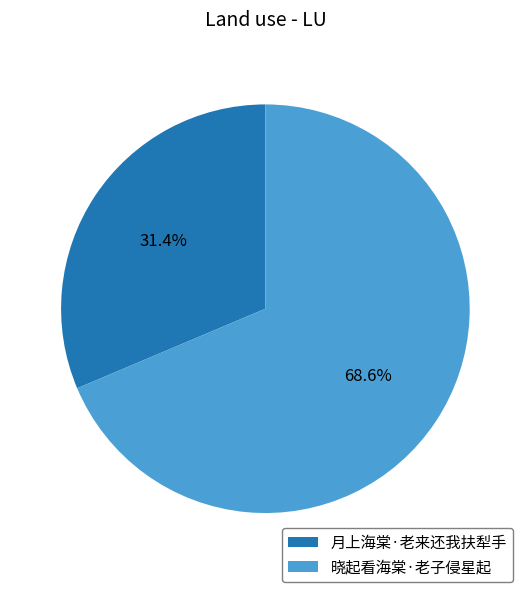

Is there a majority slice in this chart?

Yes